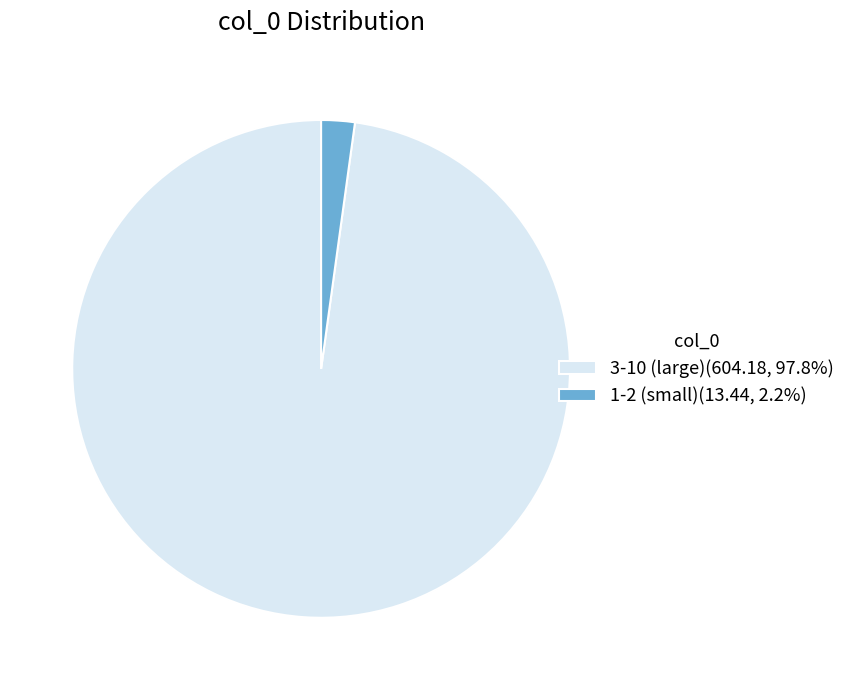

Is there a majority slice in this chart?

Yes